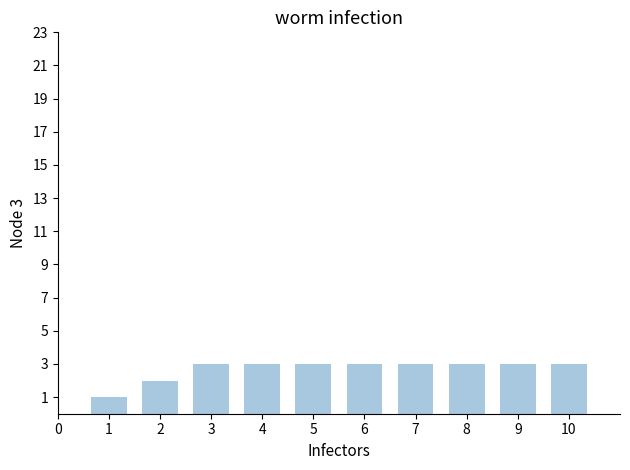

What is the average value?

3